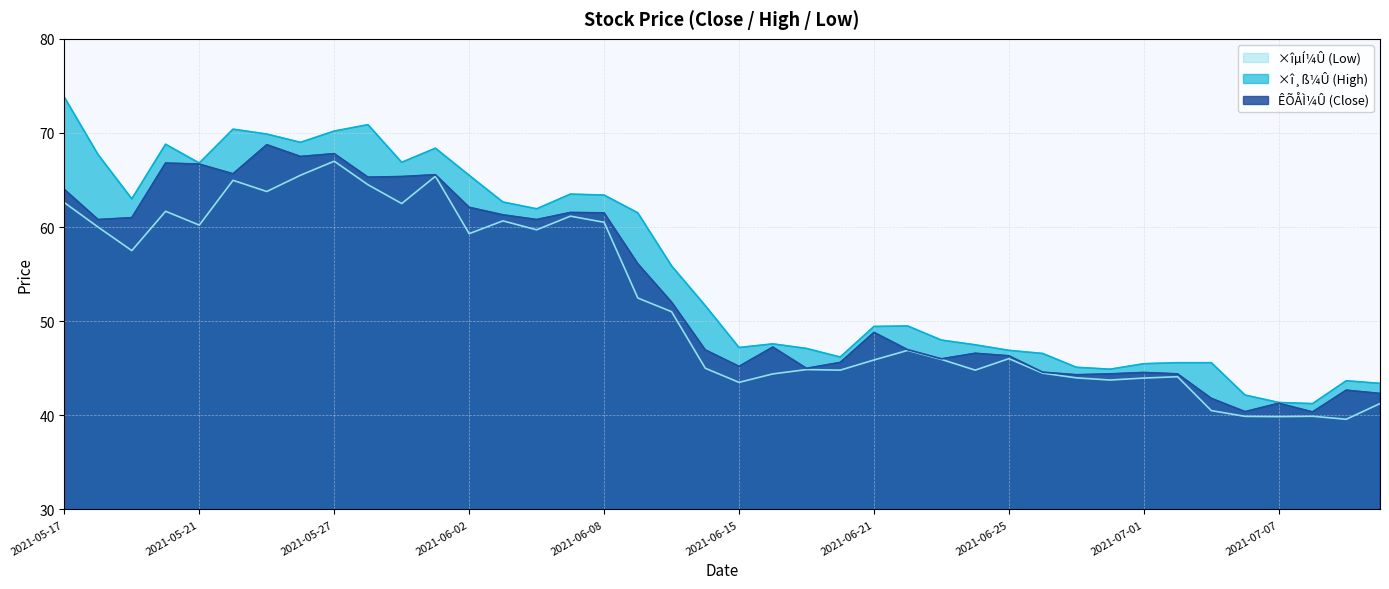

How many lines are shown in the chart?

3